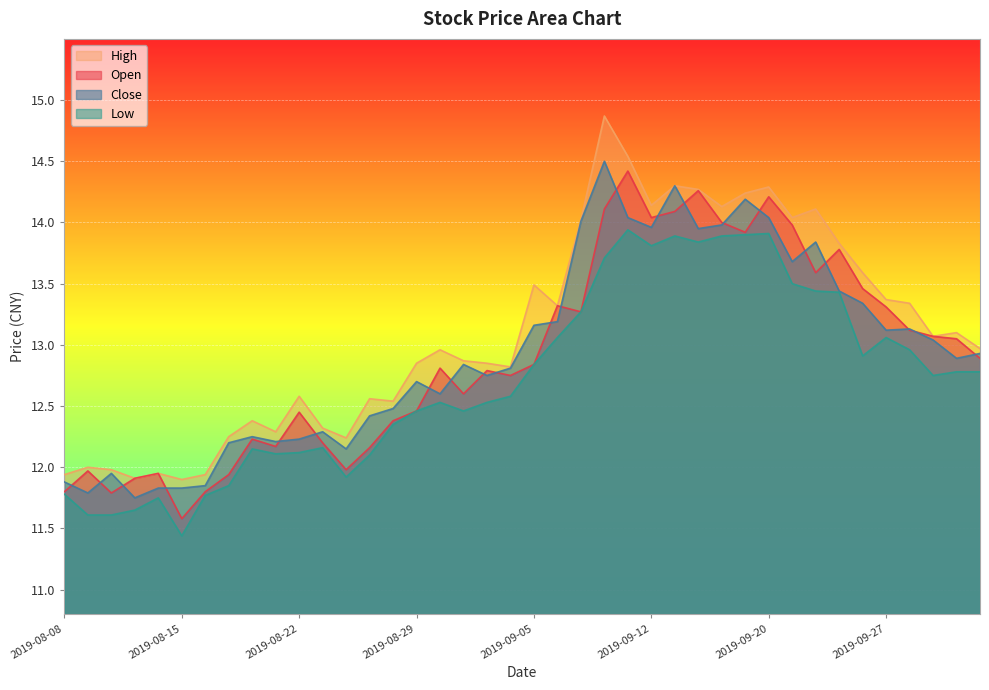

What is the difference between the open values at 2019-09-04 and 2019-08-26?

0.8